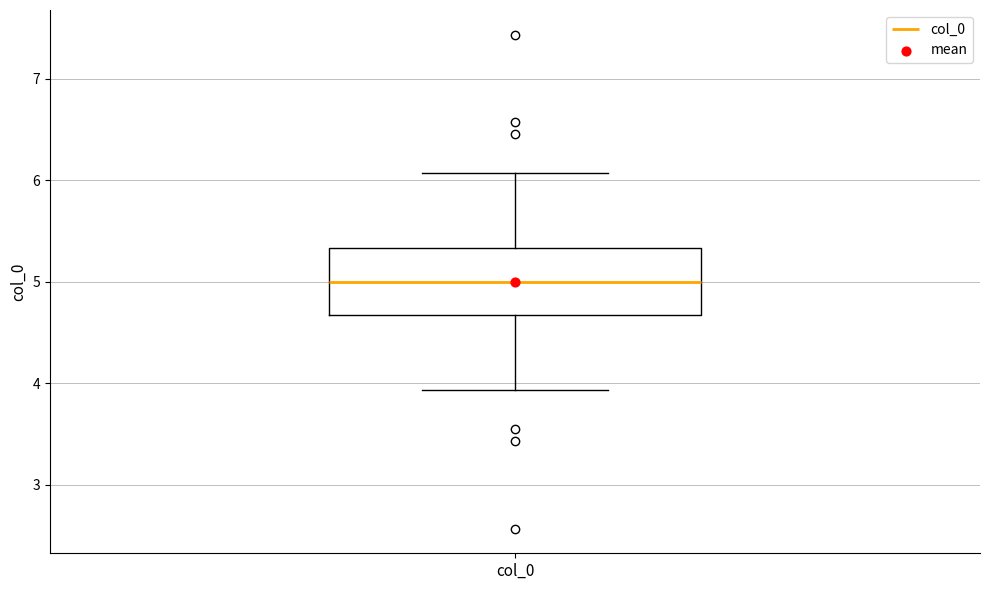

Where does the median line of the box for col_0 sit on the y-axis? The values are not printed on the chart, so give them approximately, as read against the axis.

5.0